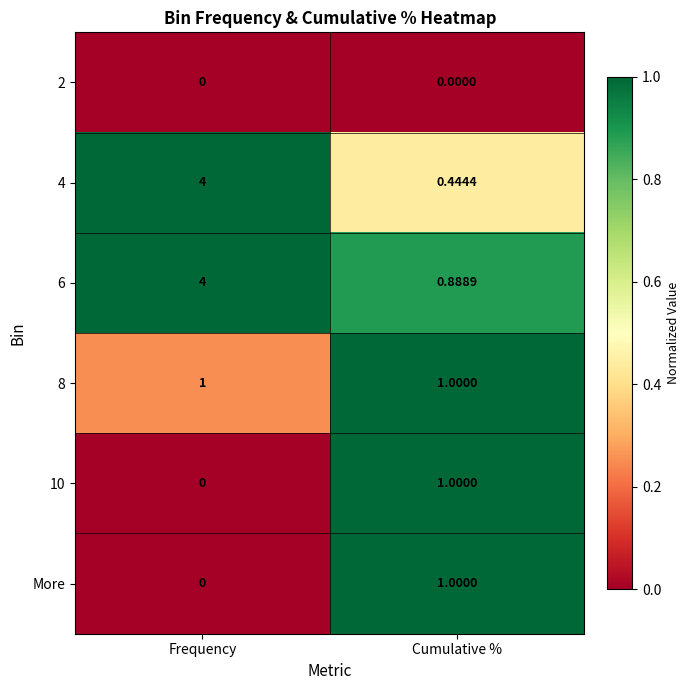

Which label corresponds to the largest value in the chart?

Frequency